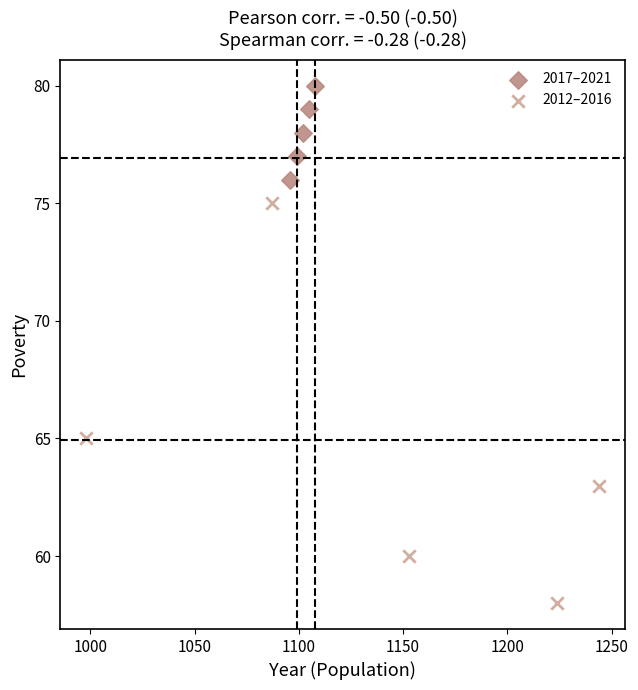

Which series has the widest spread of Y values?

2012–2016